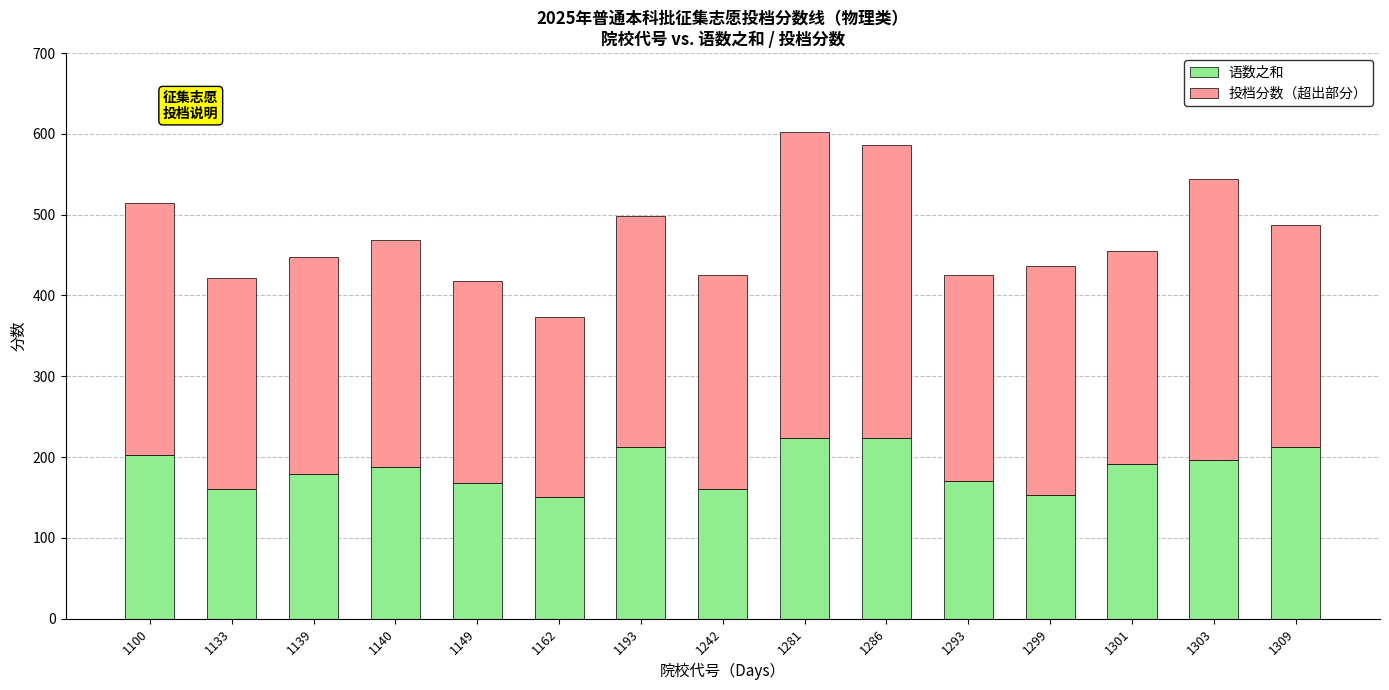

What is the sum of all 语数之和 values?

2793